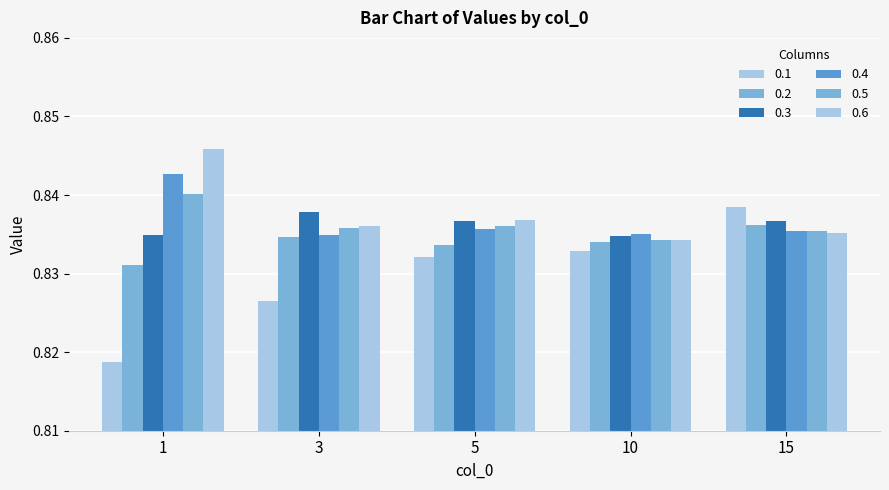

The value of 0.4 at 5 is 0.8. True or false?

True